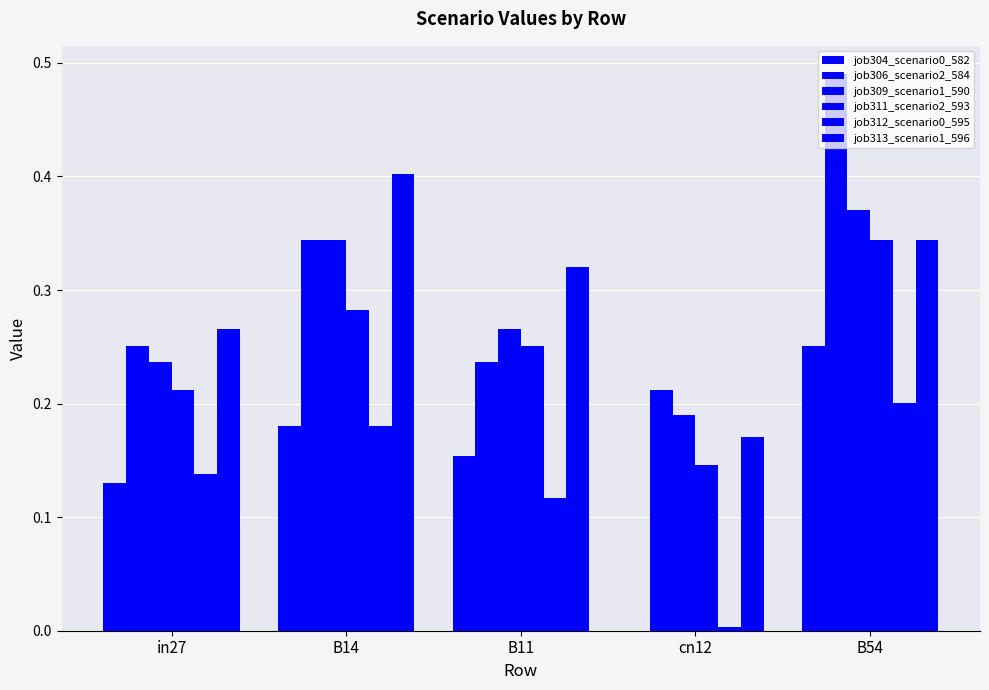

The value of job312_scenario0_595 at B54 is 0.3. True or false?

False